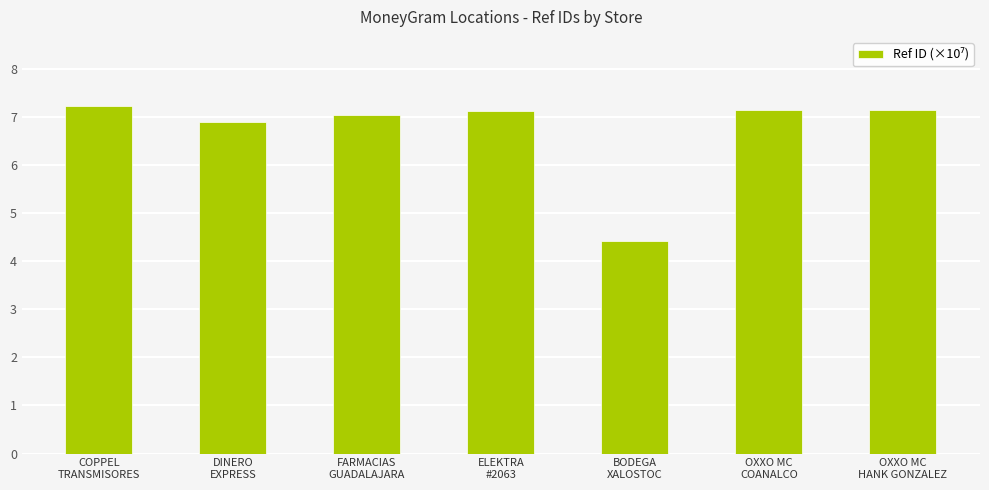

What is the difference between the values at ELEKTRA
#2063 and FARMACIAS
GUADALAJARA?

0.1